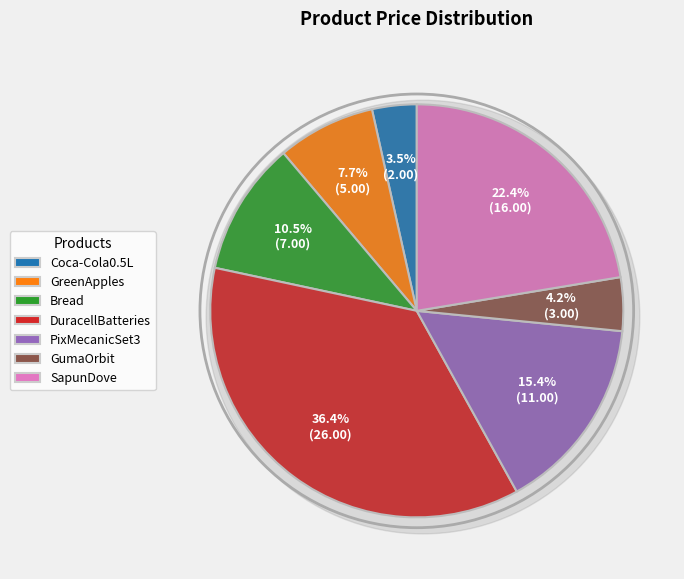

True or false: DuracellBatteries accounts for 36% of the total.

True